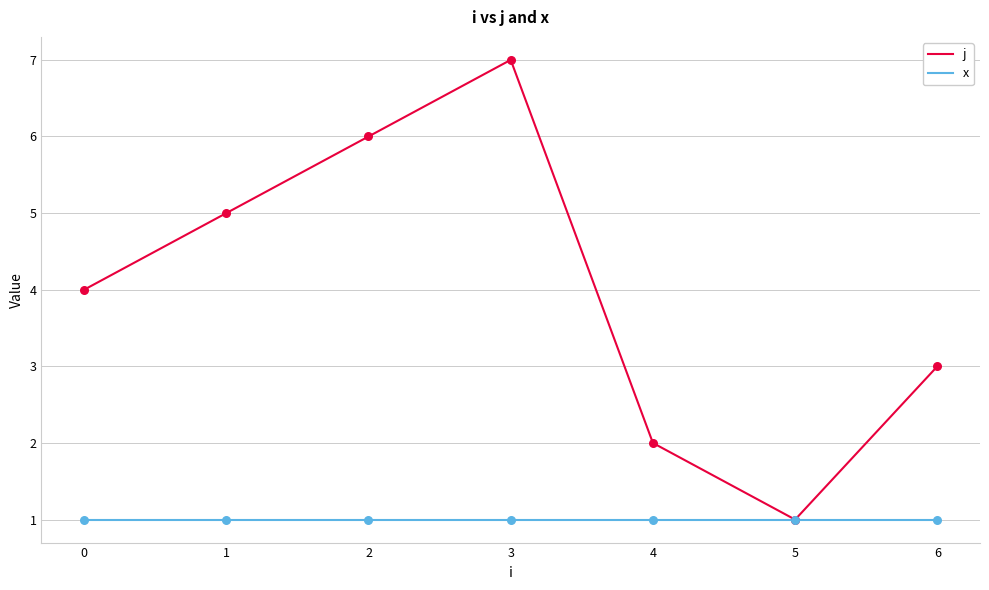

Which series changed the most between 0 and 5?

j